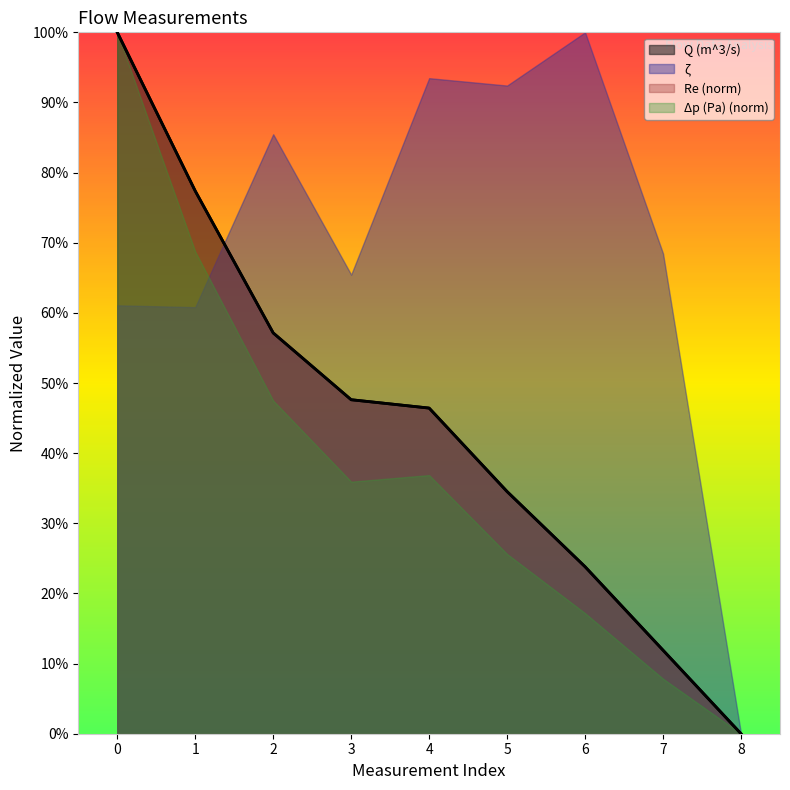

How many values are above zero?

8